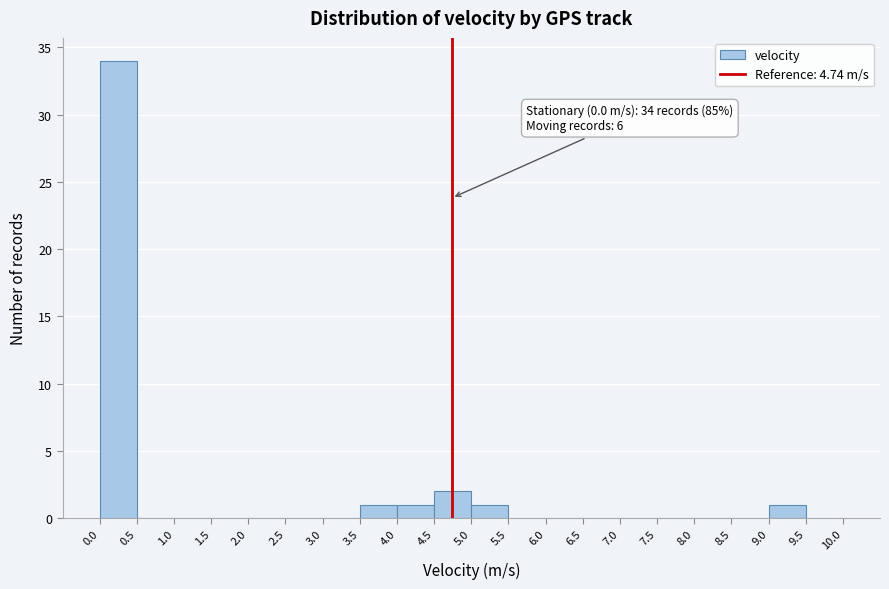

Which range on the x-axis has the tallest bar?

0.0 to 0.5